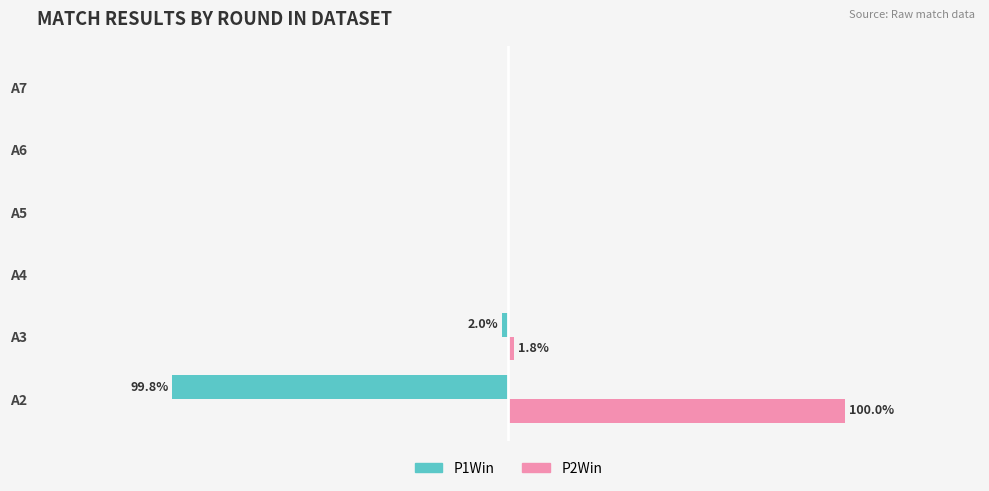

What are all the series names shown in the legend?

P1Win, P2Win